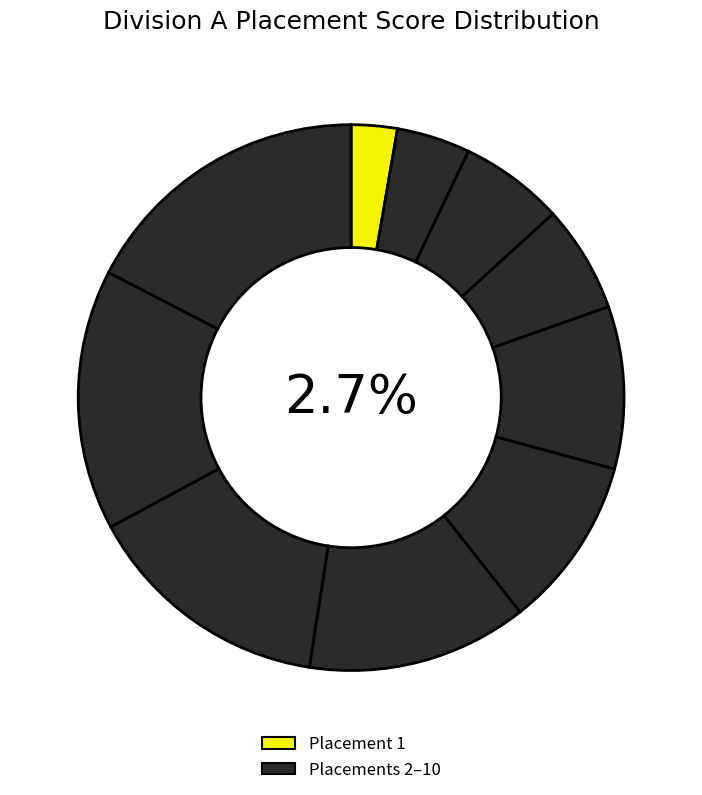

Which slice is the smallest?

1